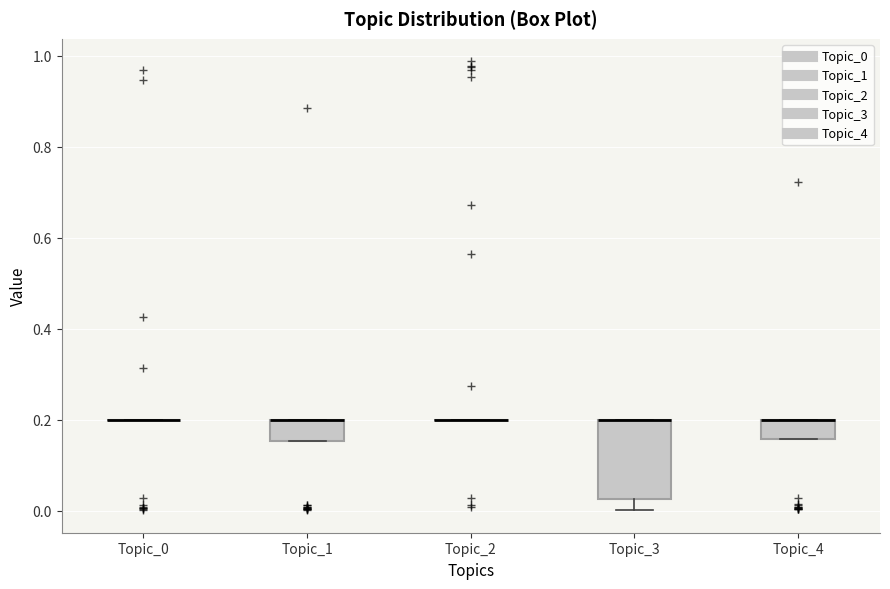

Reading left to right, transcribe this box plot: for each box, give where its median line is, the range the box spans, and where its two whiskers end, as read against the y-axis. The values are not printed on the chart, so give them approximately, as read against the axis.

Topic_0: box collapsed to a line at 0.20, whiskers 0.20 to 0.20
Topic_1: median 0.20 (drawn on the box's upper edge), box 0.16 to 0.20, whiskers 0.16 to 0.20
Topic_2: box collapsed to a line at 0.20, whiskers 0.20 to 0.20
Topic_3: median 0.20 (drawn on the box's upper edge), box 0.02 to 0.20, whiskers 0.00 to 0.20
Topic_4: median 0.20 (drawn on the box's upper edge), box 0.16 to 0.20, whiskers 0.16 to 0.20